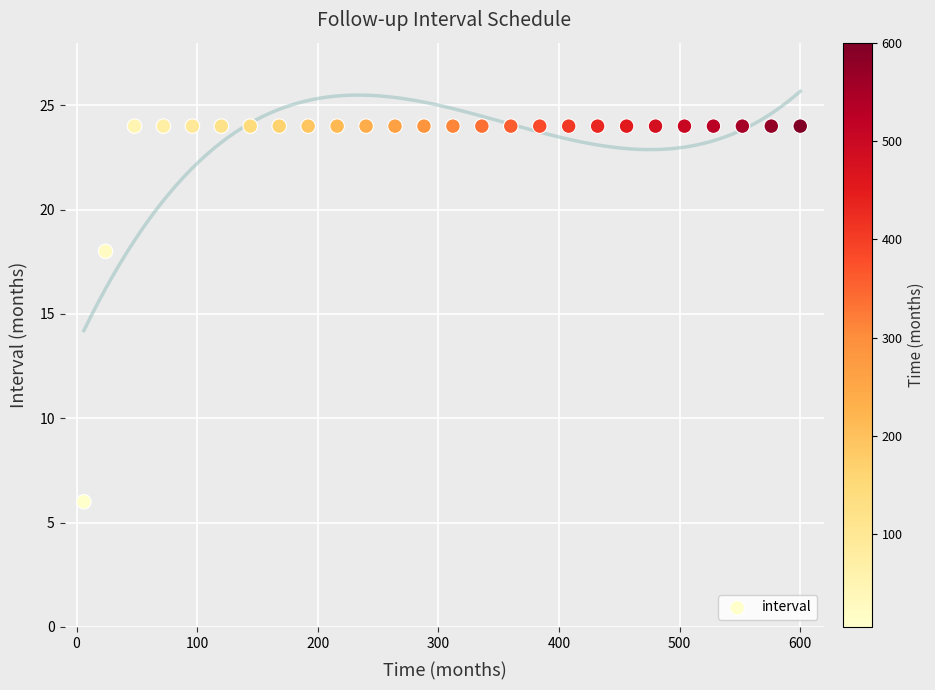

What is the range of X values (max minus min)?

594